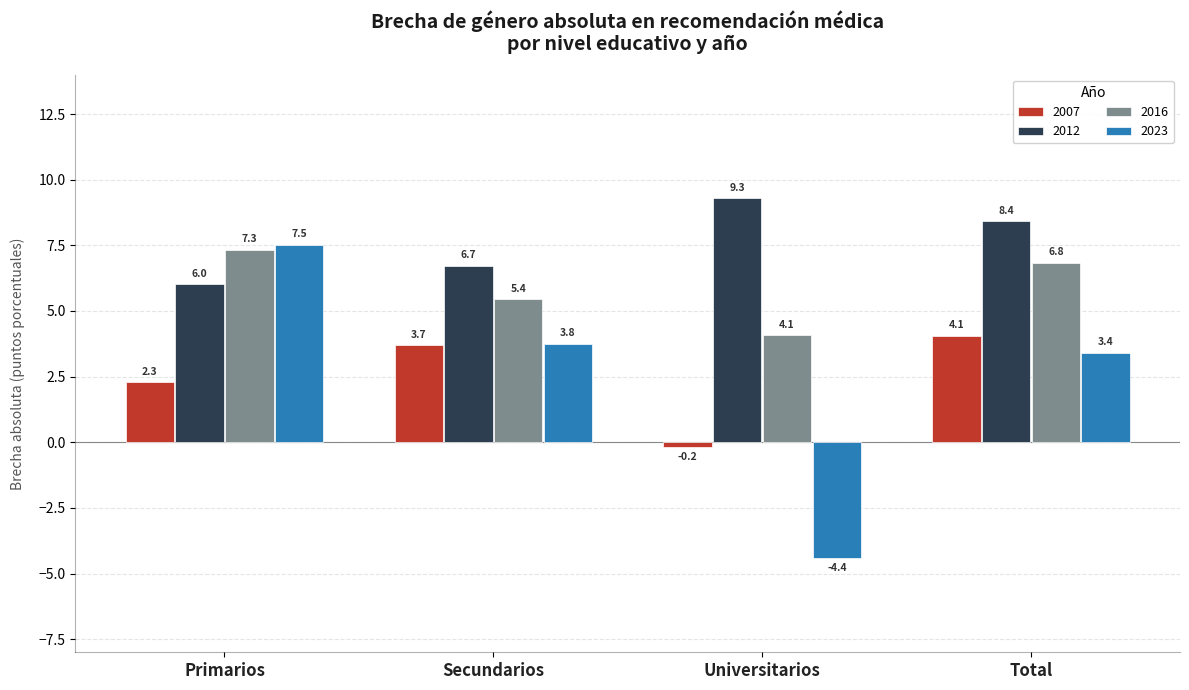

What value does the 2007 series have at Secundarios?

3.7